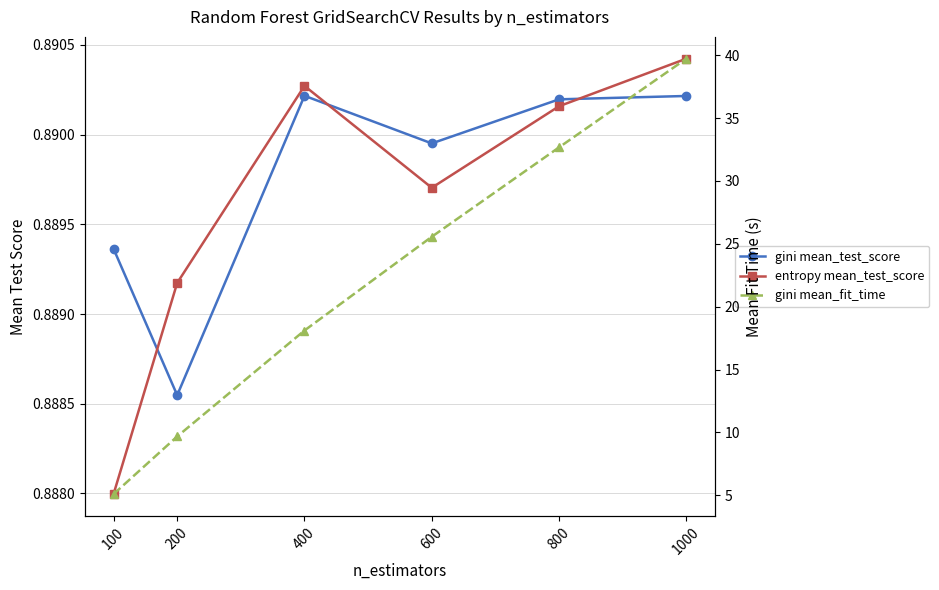

The value of gini mean_test_score at 200 is 0.9. True or false?

True